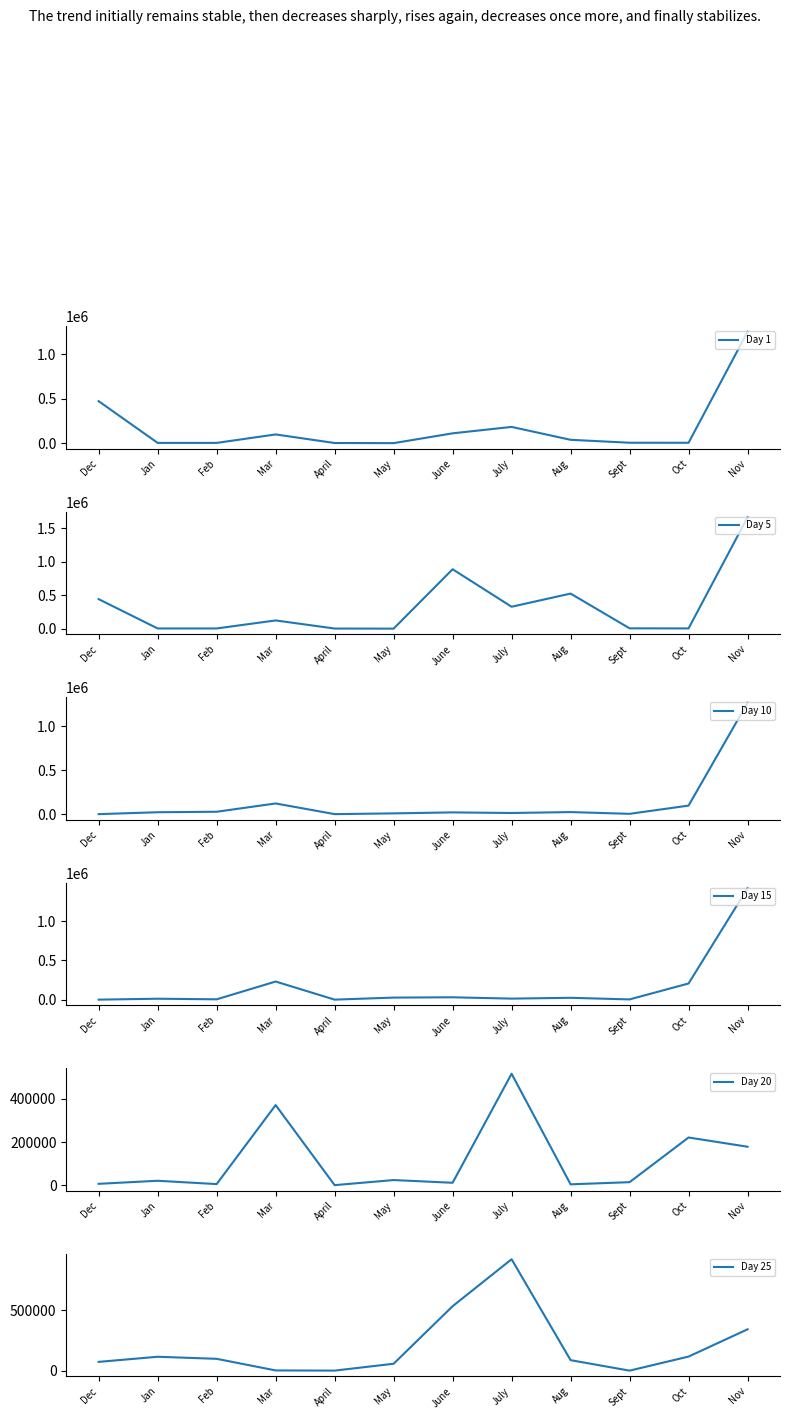

What is the total value across all series at Jan?

184365